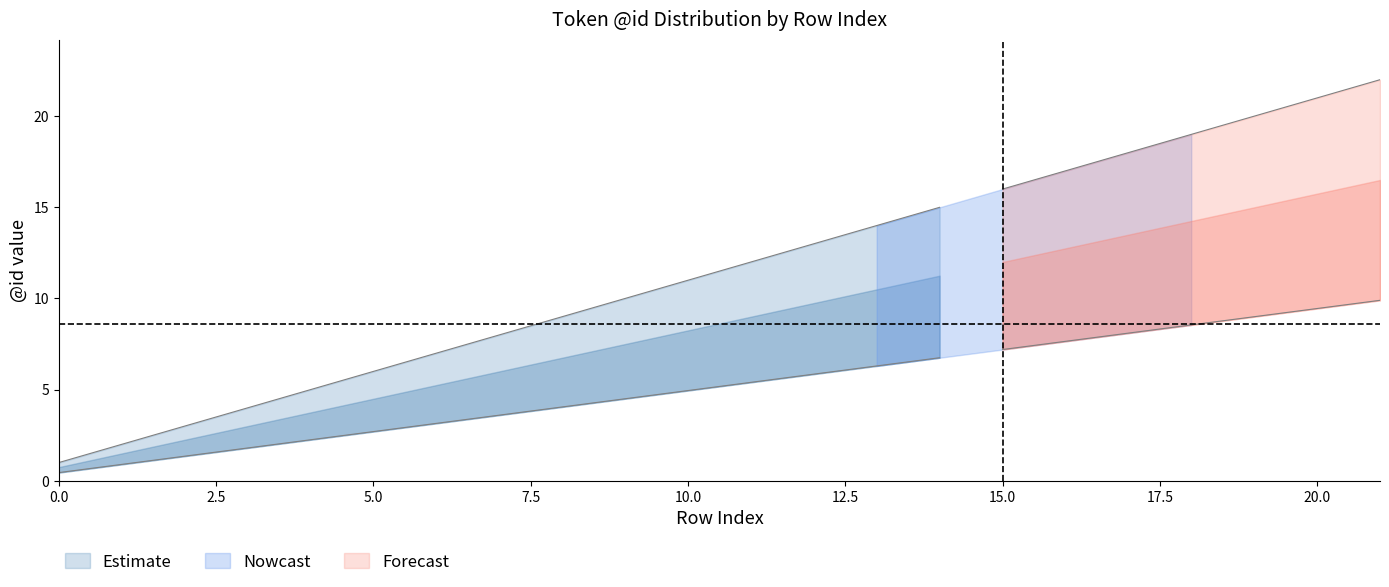

True or false: upper_bound and mid intersect in this chart.

False